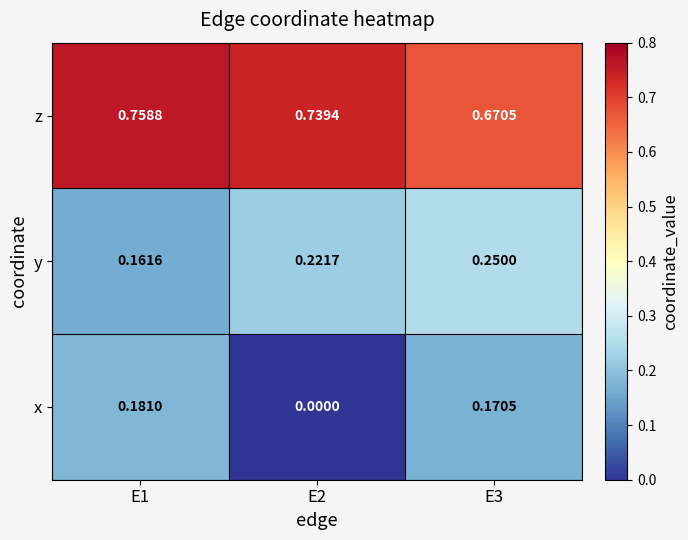

At E3, list the series in order from largest to smallest.

z, y, x